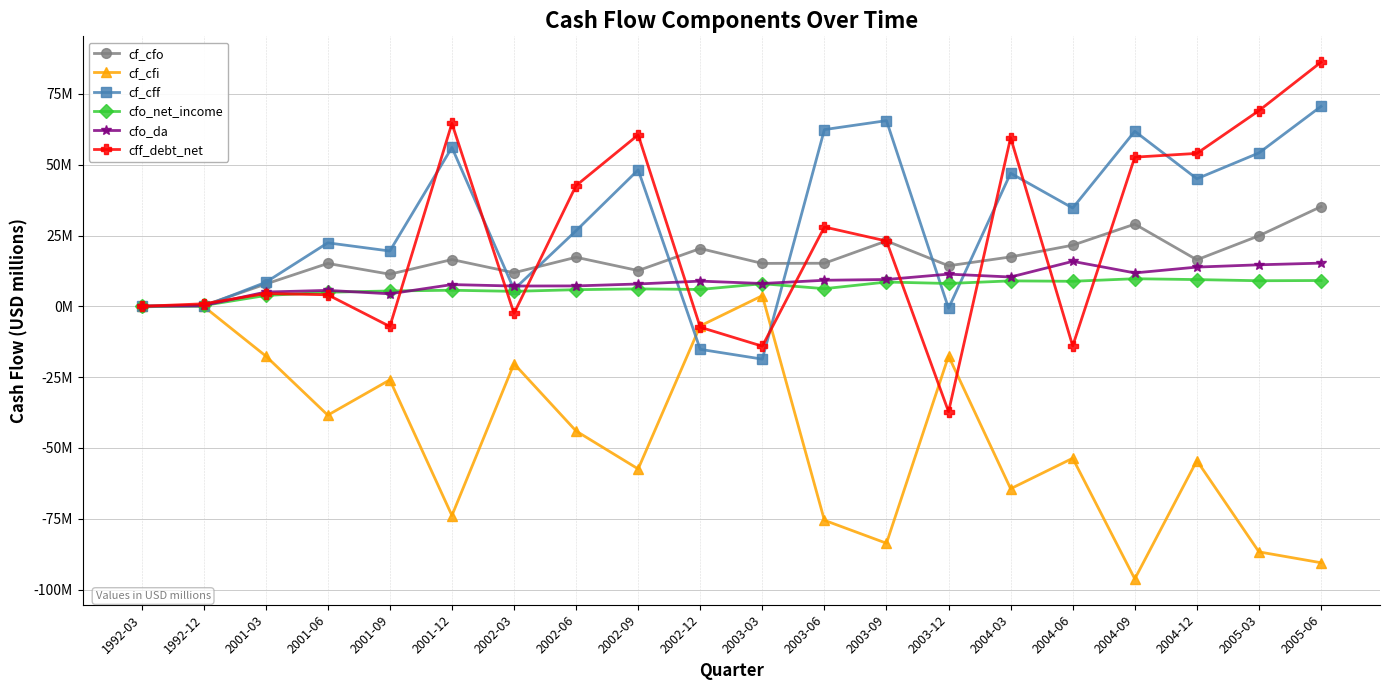

At how many categories does at least one series exceed 65?

3